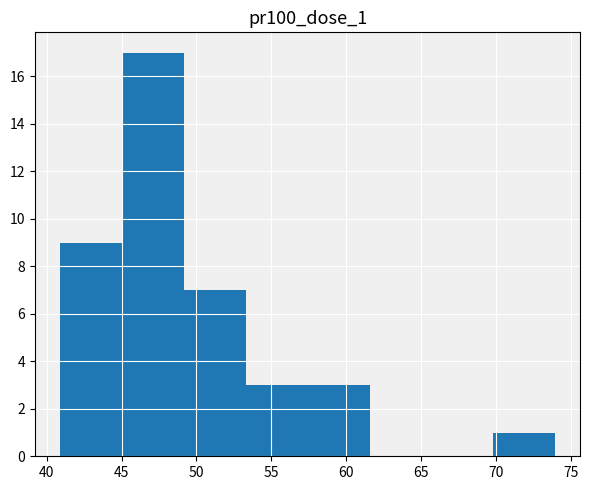

Reading left to right, list every bar in this chart as the range it spans on the x-axis followed by its height. Neither the bar edges nor the heights are printed on the chart, so give them approximately, as read against the axes.

41.0 to 45.0: 9
45.0 to 49.0: 17
49.0 to 53.5: 7
53.5 to 57.5: 3
57.5 to 61.5: 3
61.5 to 65.5: 0
65.5 to 70.0: 0
70.0 to 74.0: 1